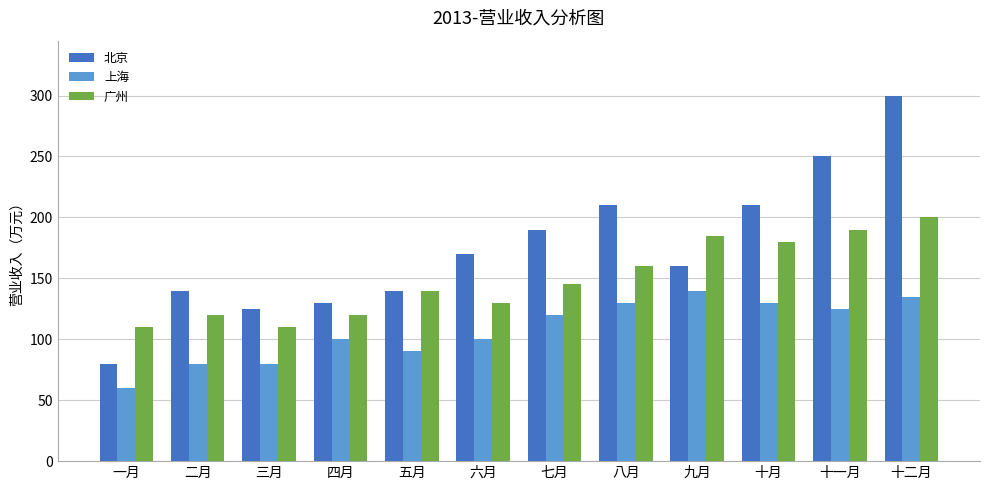

What is the label of the 3rd bar from the right?

十月